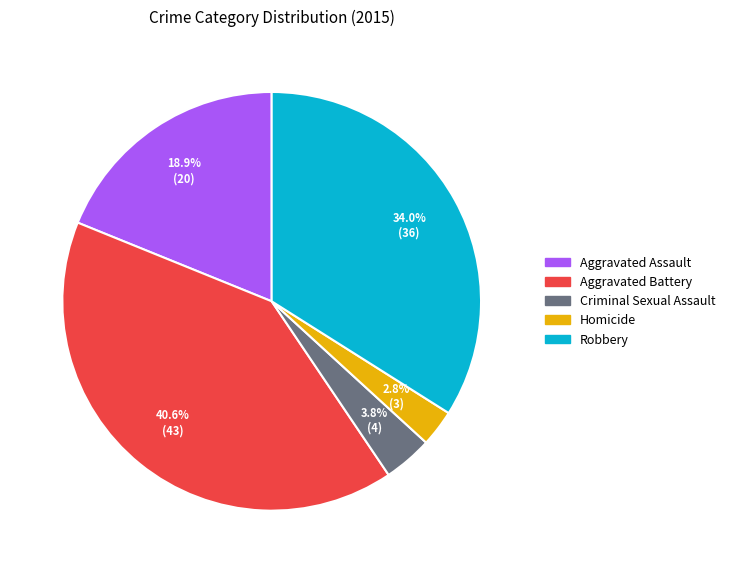

Is Robbery the majority of the pie?

No